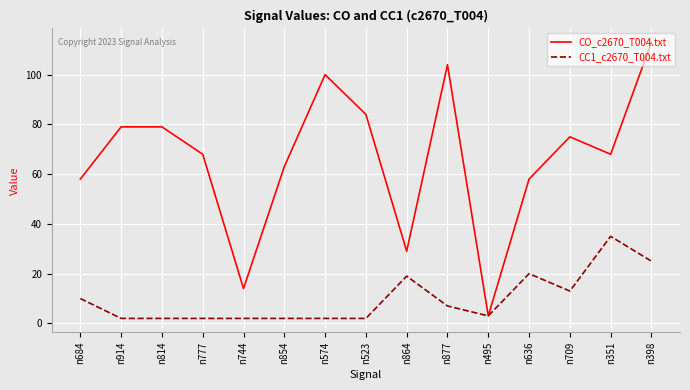

How many values in the CC1_c2670_T004.txt series are below 3?

7